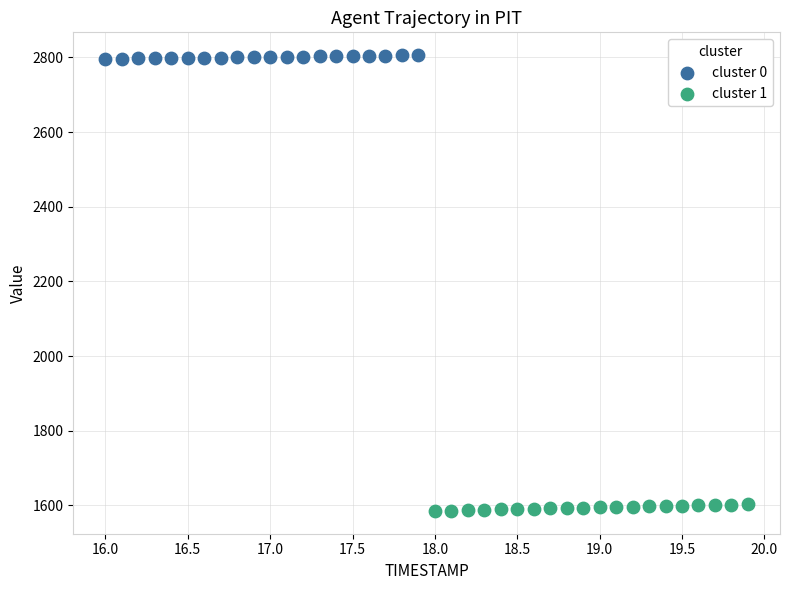

Which series has the largest Y range (max minus min)?

cluster 1